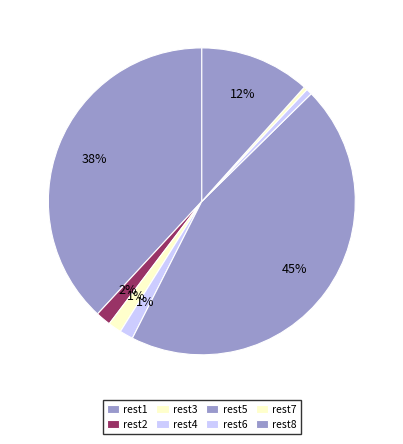

The rest3 slice represents 1% of the pie. True or false?

True